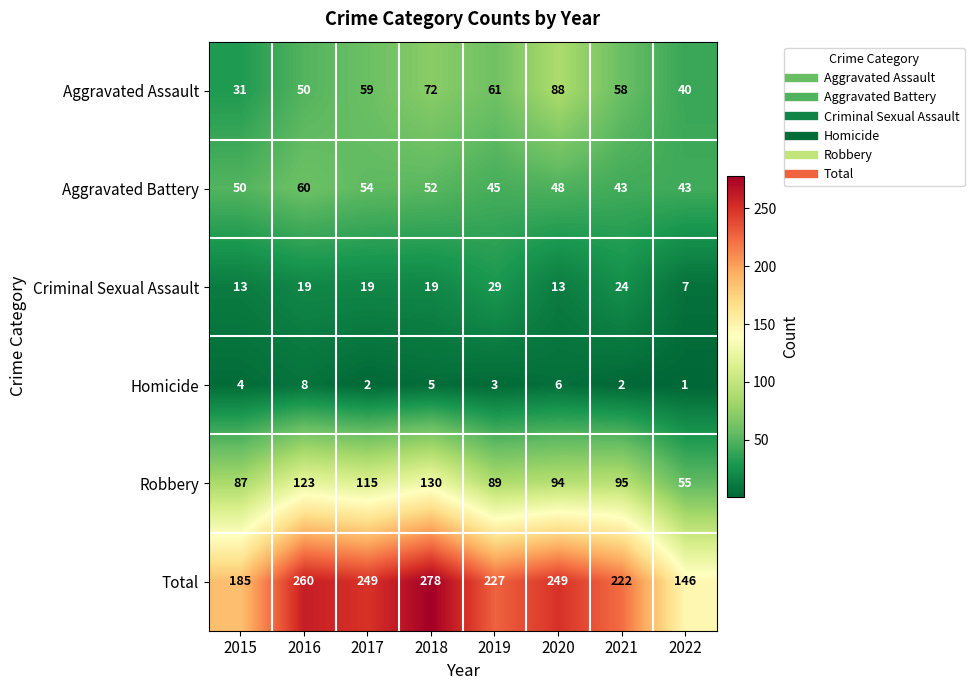

At how many categories does at least one series exceed 139?

8